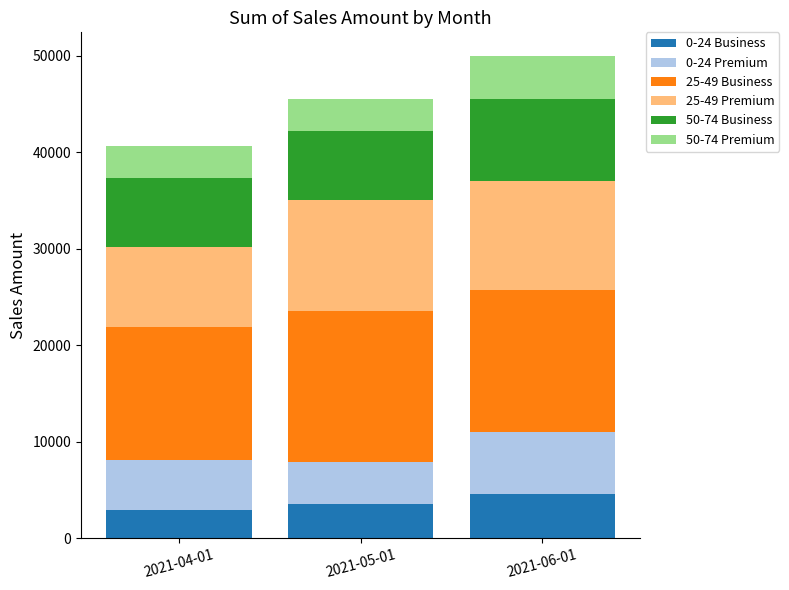

How many data points does each series have?

3